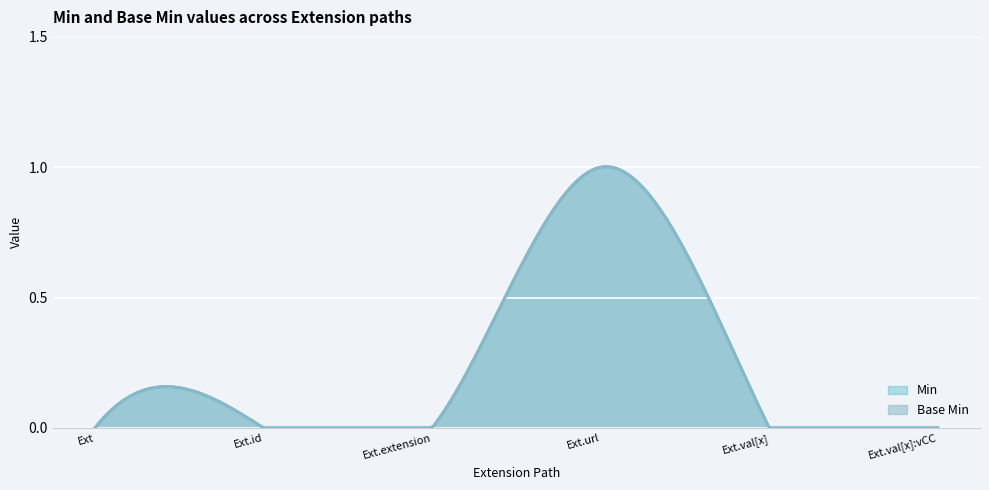

True or false: Base Min and Min cross at least once.

False